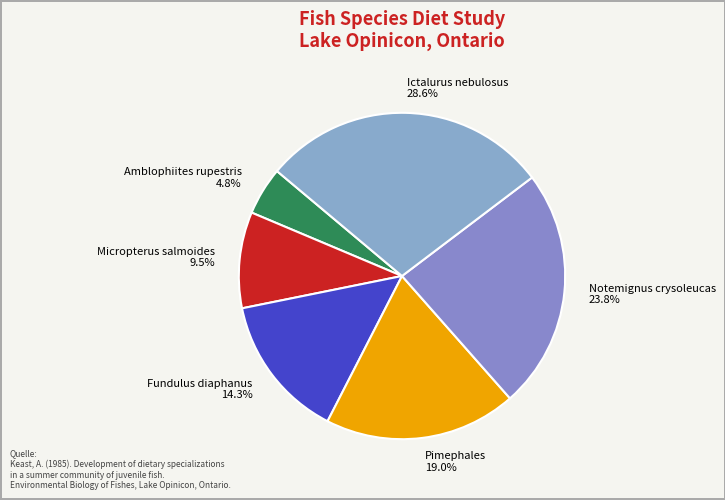

To the nearest percent, what is the average slice percentage?

17%